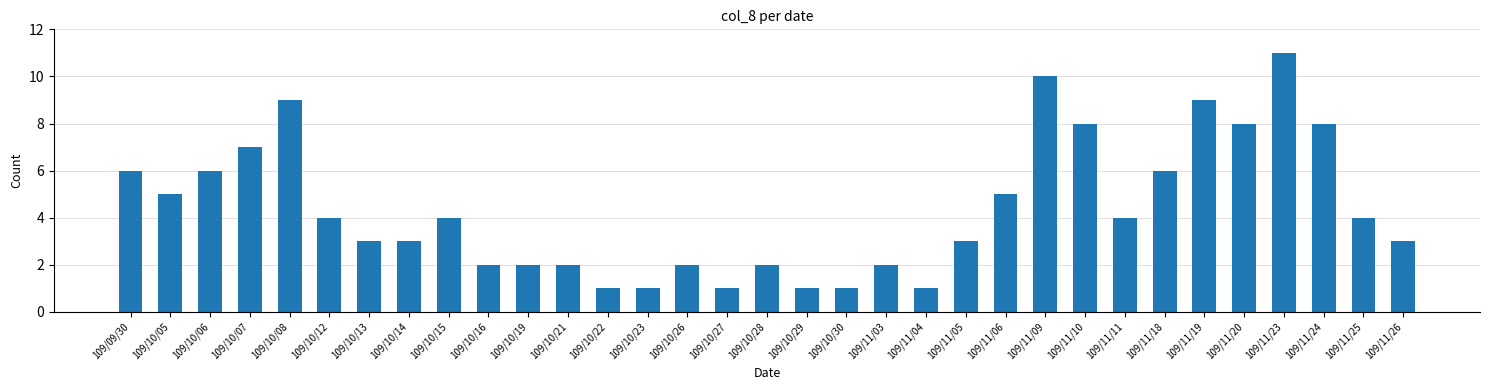

What is the average value?

4